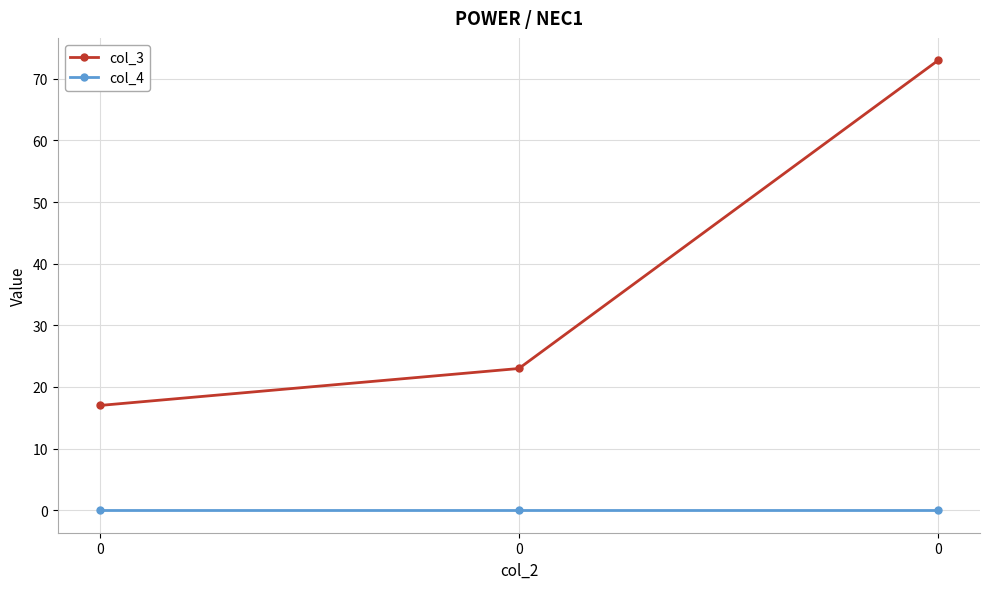

How many lines are shown in the chart?

2